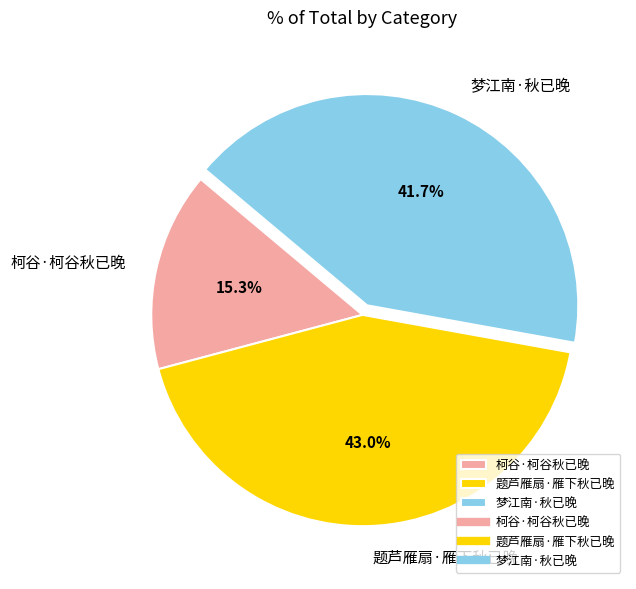

Which has a higher value, 题芦雁扇·雁下秋已晚 or 梦江南·秋已晚?

题芦雁扇·雁下秋已晚